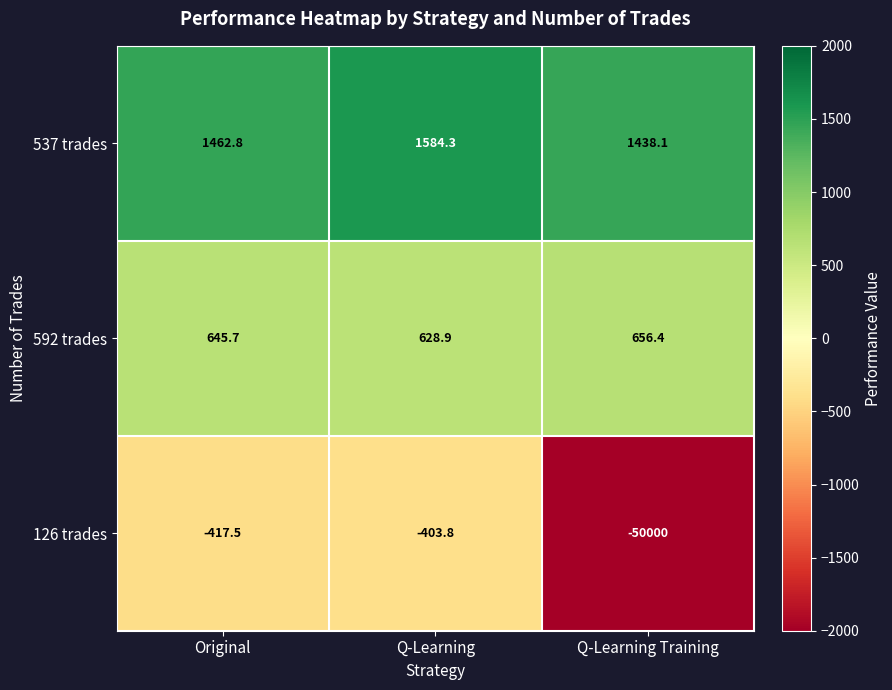

Rank the series at Q-Learning Training from lowest to highest value.

126 trades, 592 trades, 537 trades